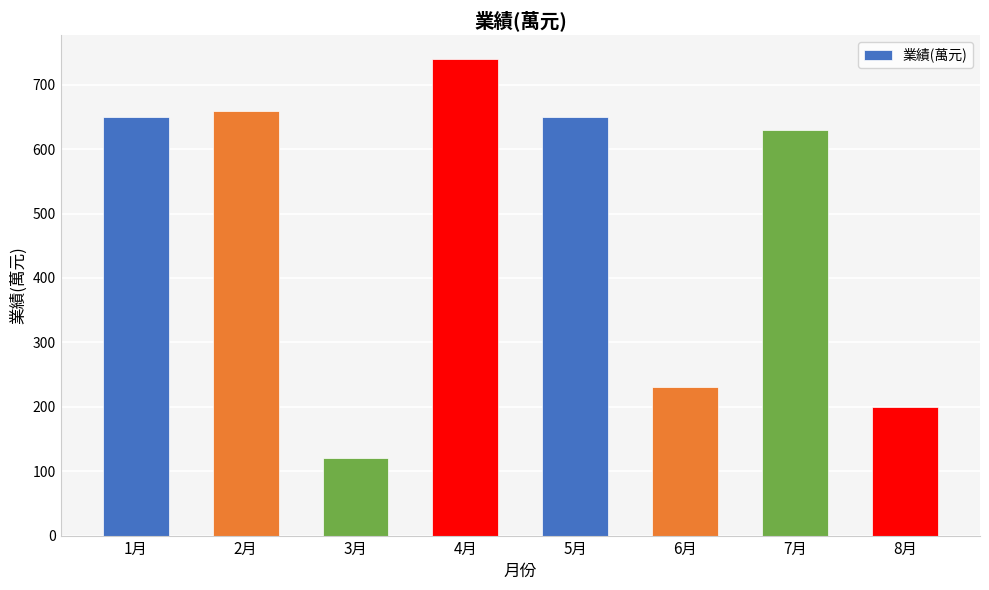

Reading left to right, what are all the values shown in this chart?

650	660	120	740	650	230	630	200